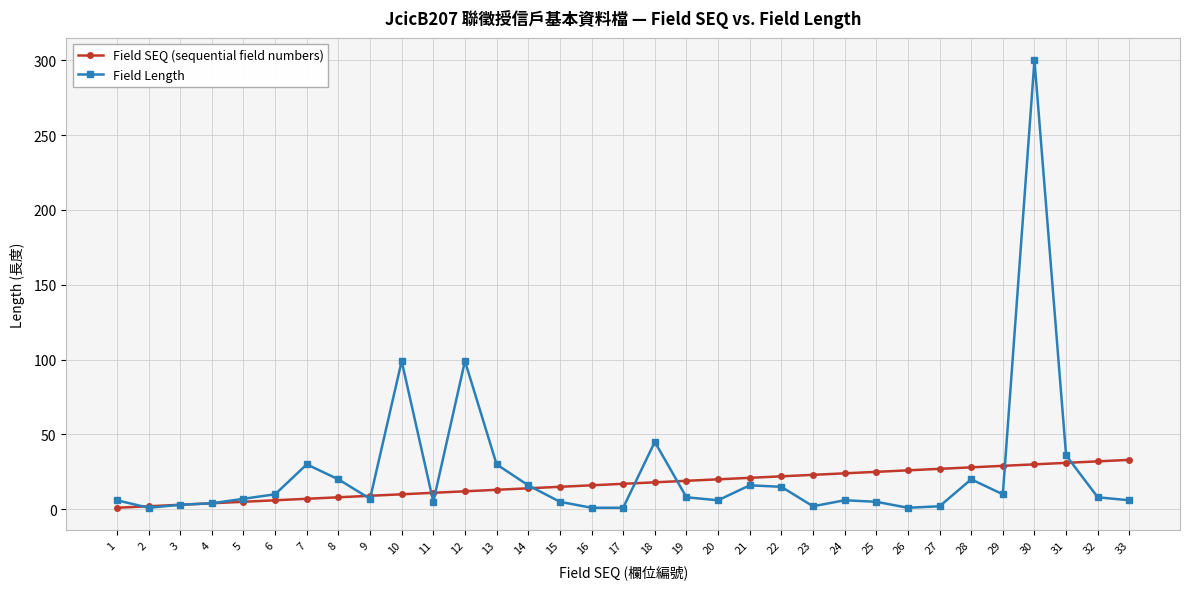

True or false: Field Length and Field SEQ (sequential field numbers) intersect in this chart.

True